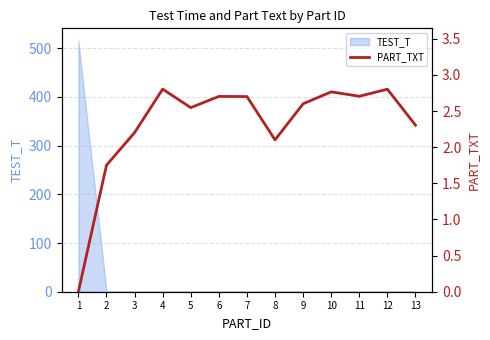

What is the average value?

2.3